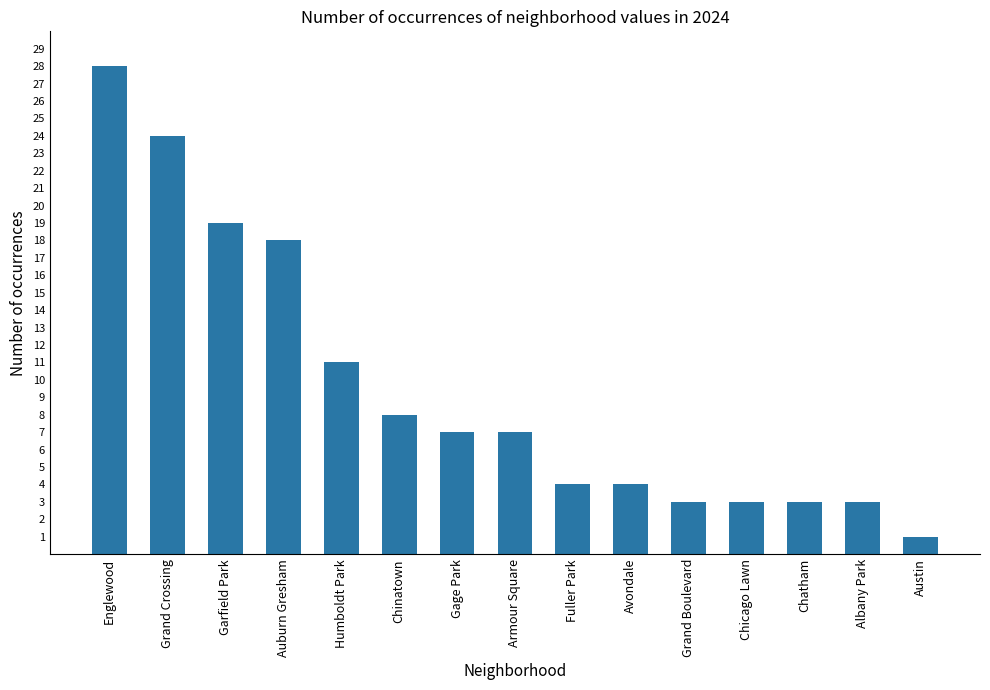

What is the difference between the values at Albany Park and Avondale?

1